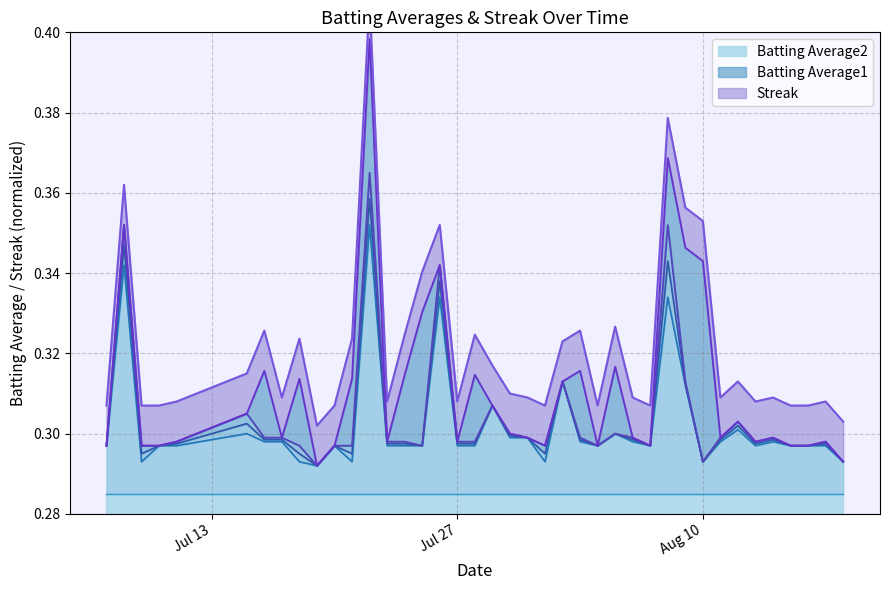

Does the chart display data point markers on the line(s)?

No